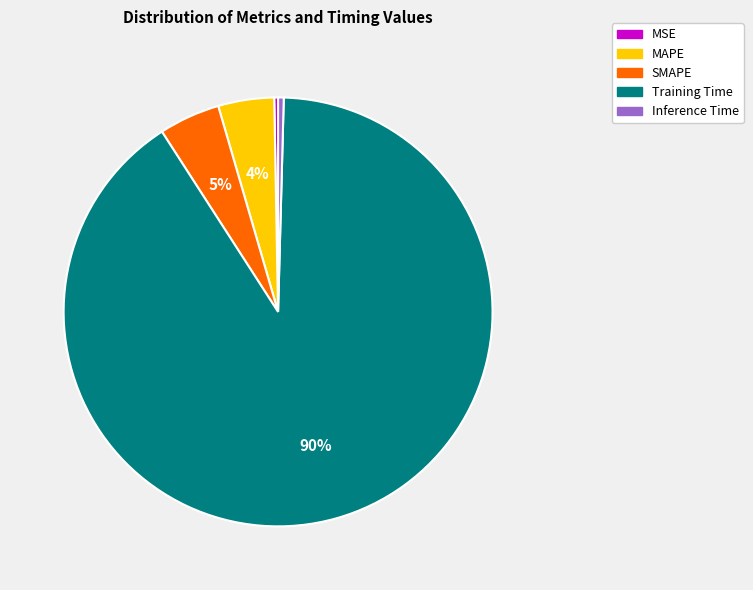

Is the sum of MAPE and Training Time greater than half?

Yes